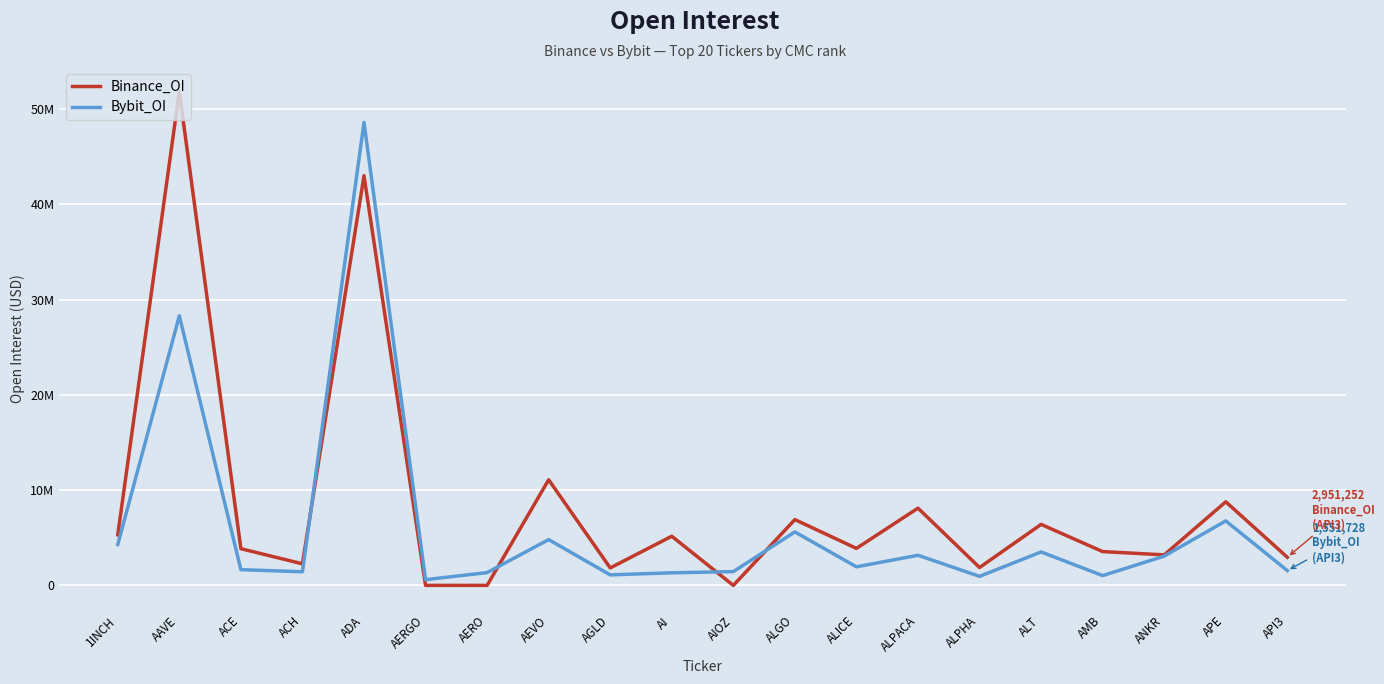

Rank the series by their average value, from lowest to highest.

Bybit_OI, Binance_OI